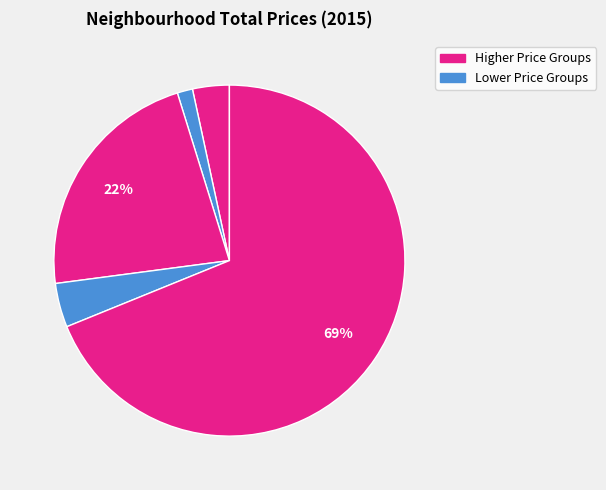

Does any single category account for the majority?

Yes